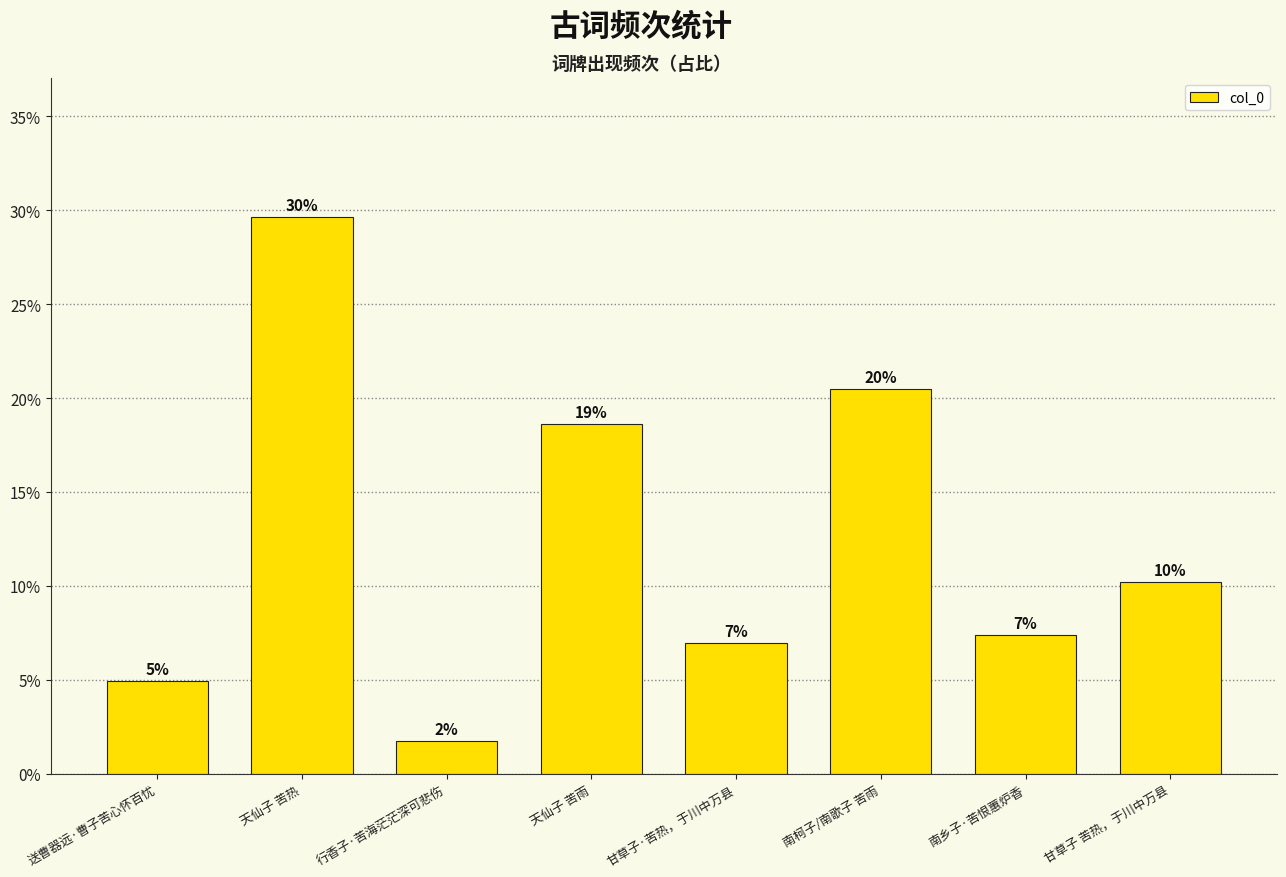

What is the average value?

0.1